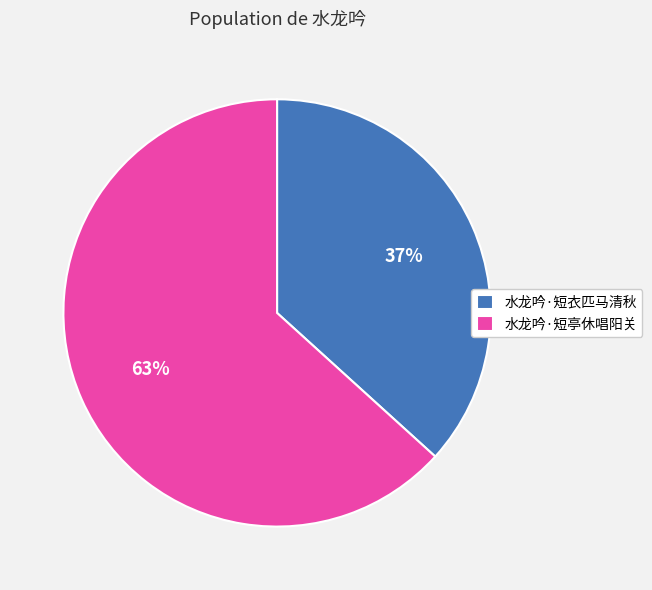

Approximately how many times larger is the value at 水龙吟·短亭休唱阳关 compared to 水龙吟·短衣匹马清秋?

1.7